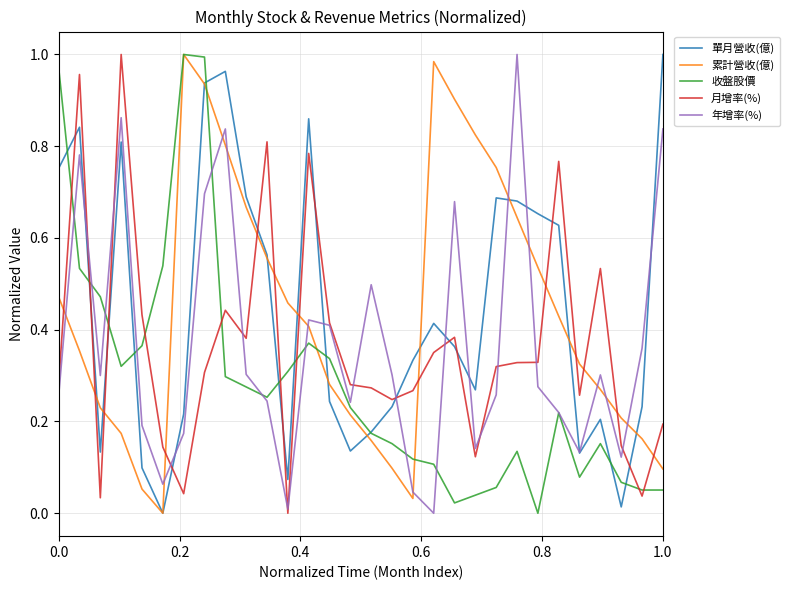

Which series ends up on top after the final intersection of 月增率(%) and 累計營收(億)?

月增率(%)